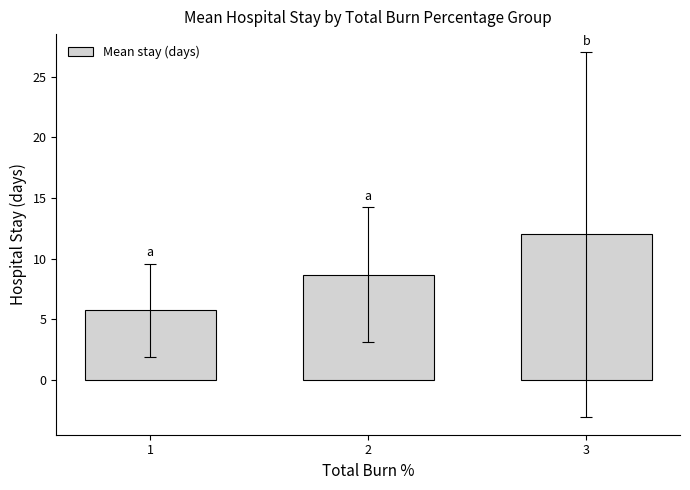

What is the value of the 3rd bar from the left?

12.0